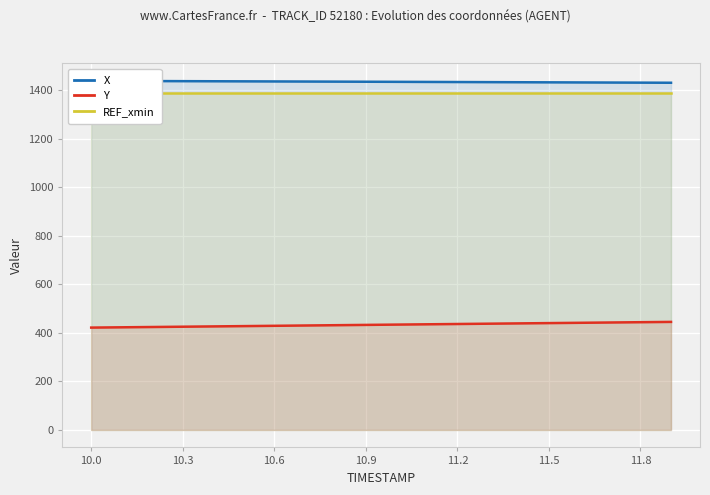

Reading left to right, what are all the values shown in this chart?

X: 1438.5	1438.2	1437.8	1437.4	1437.0	1436.7	1436.3	1435.9	1435.5	1435.1	1434.7	1434.2	1433.8	1433.4	1433.0	1432.6	1432.2	1431.7	1431.3	1430.9
Y: 421.9	423.1	424.3	425.5	426.7	428.0	429.2	430.5	431.7	433.0	434.2	435.4	436.7	437.9	439.1	440.4	441.6	442.9	444.1	445.3
REF_xmin: 1387.6	1387.6	1387.6	1387.6	1387.6	1387.6	1387.6	1387.6	1387.6	1387.6	1387.6	1387.6	1387.6	1387.6	1387.6	1387.6	1387.6	1387.6	1387.6	1387.6